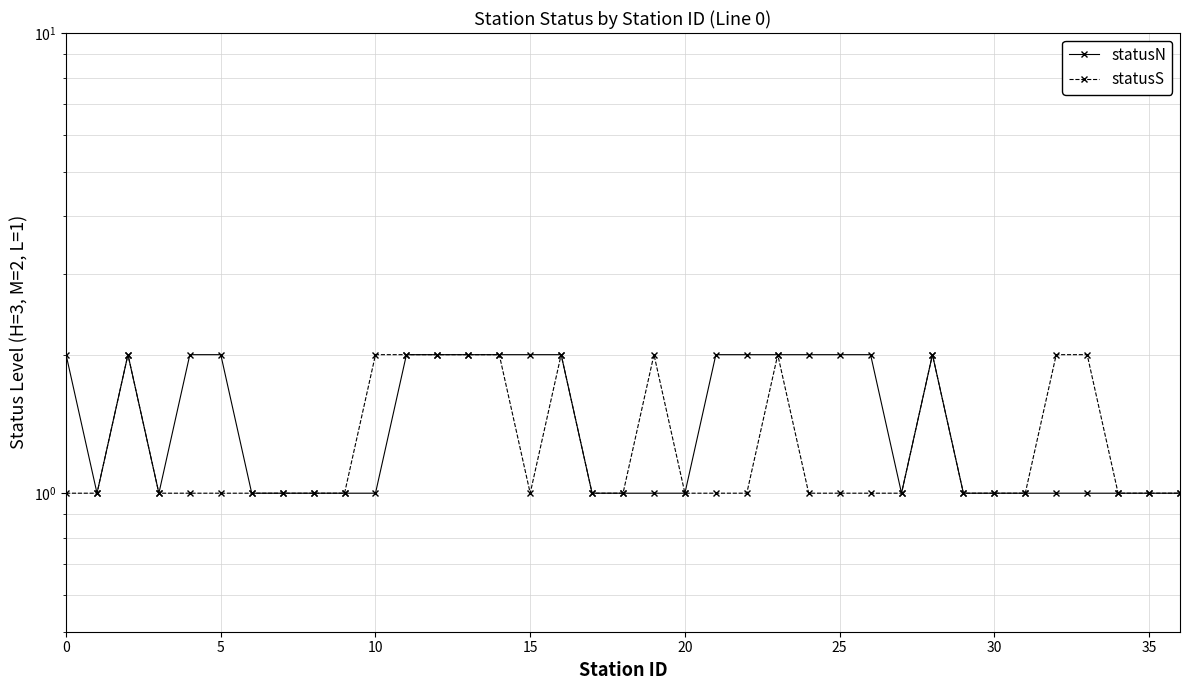

What is the difference between the second highest and minimum values in the statusS series?

1